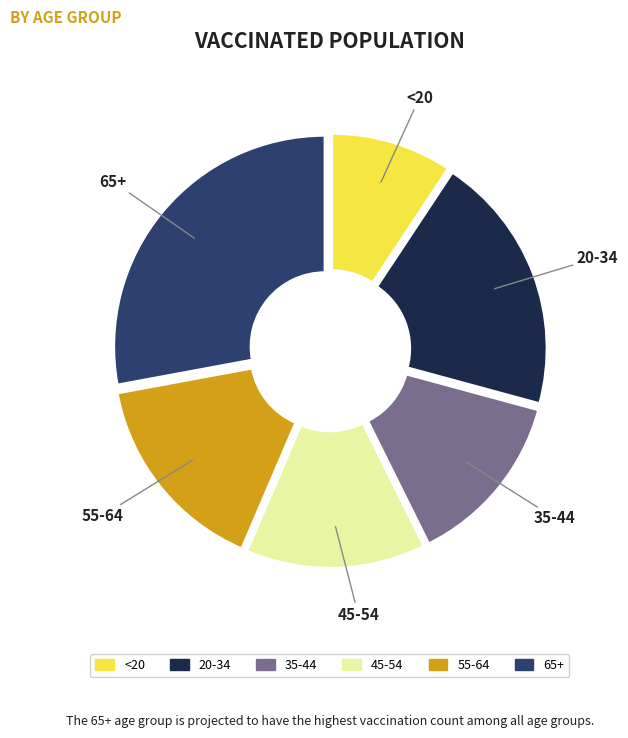

Do 35-44 and <20 together represent more than half of the pie?

No